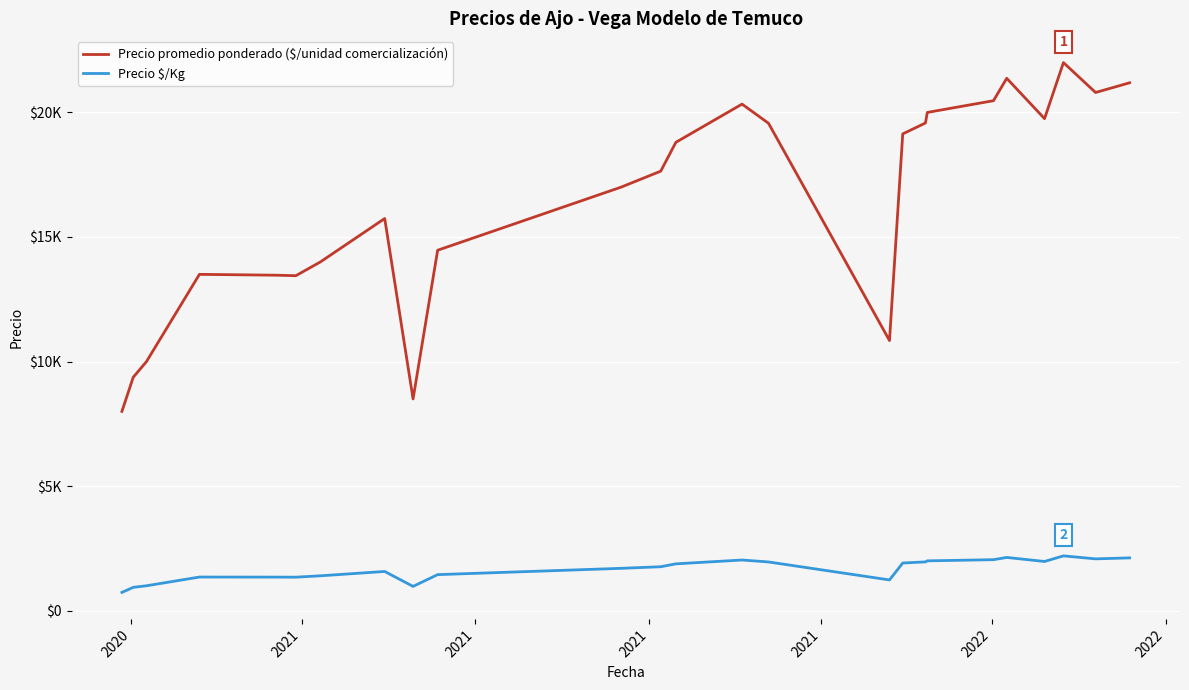

True or false: Precio $/Kg and Precio promedio ponderado ($/unidad comercialización) cross at least once.

False